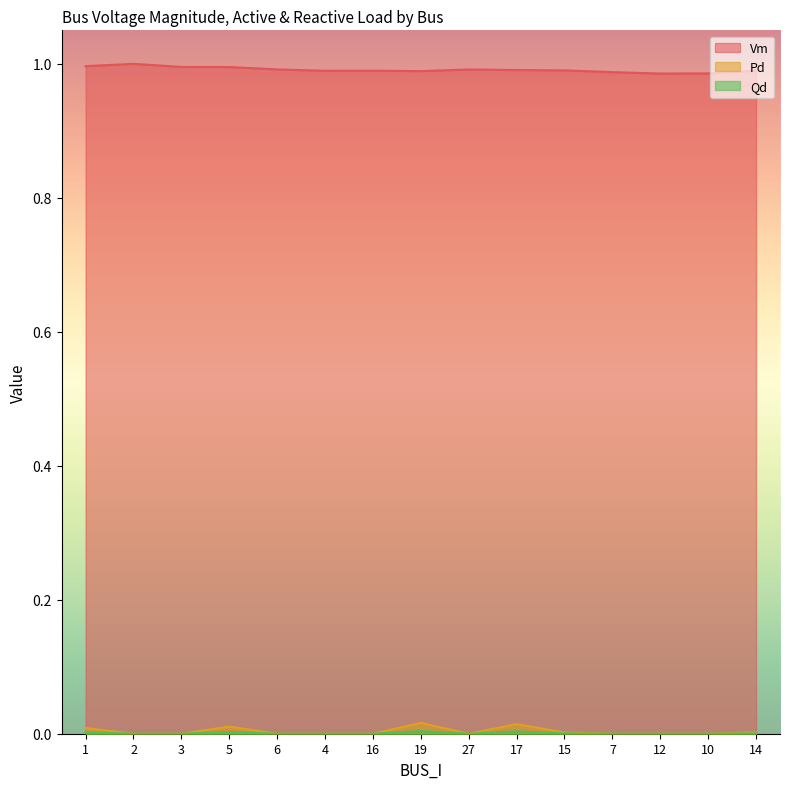

At which category does Vm reach its first local peak?

2